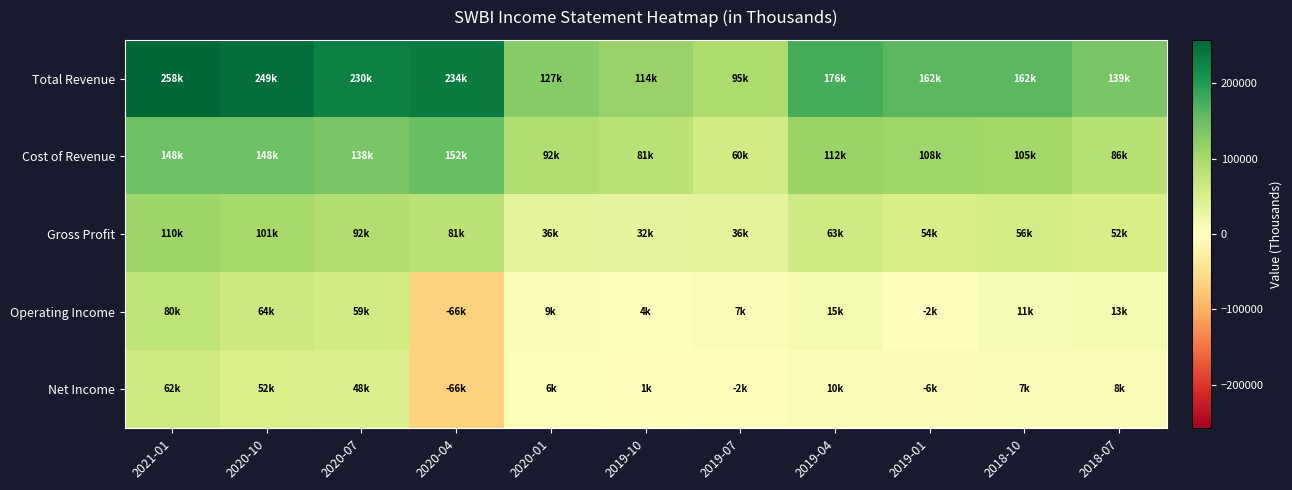

Which label corresponds to the smallest value in the chart?

2020-04